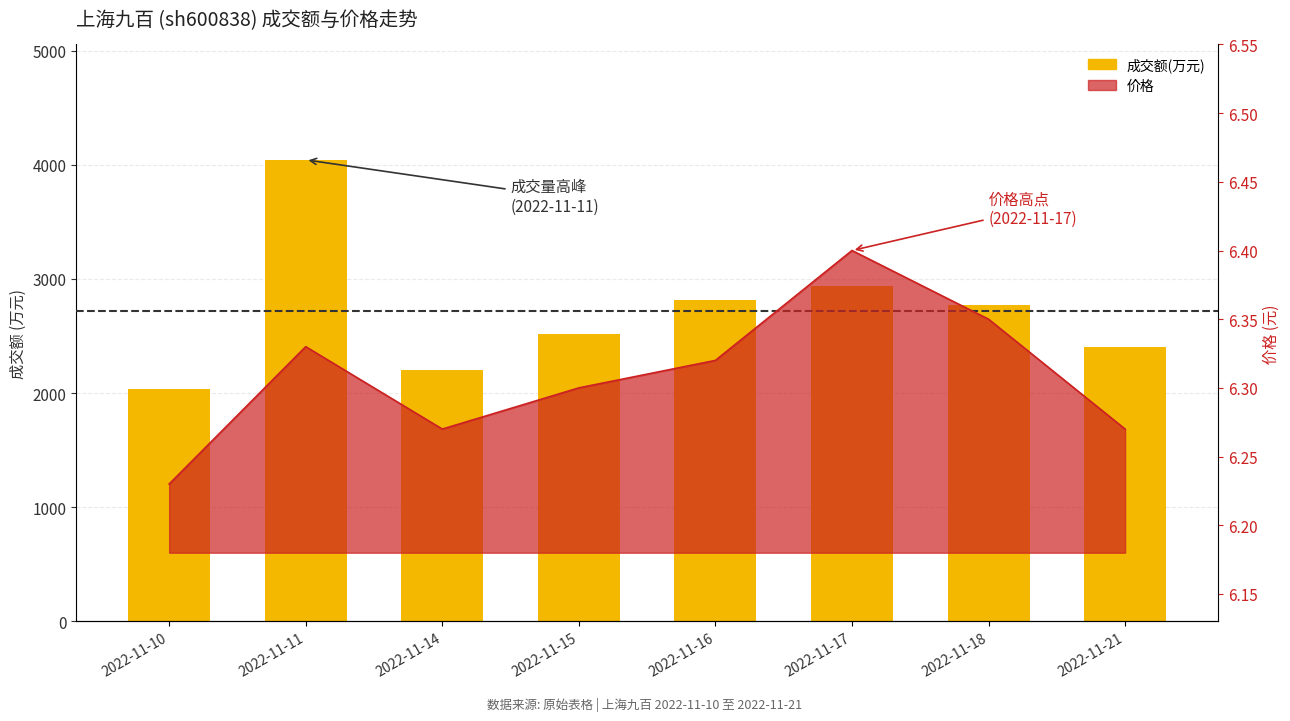

At which label does the data first exceed 2771?

2022-11-11